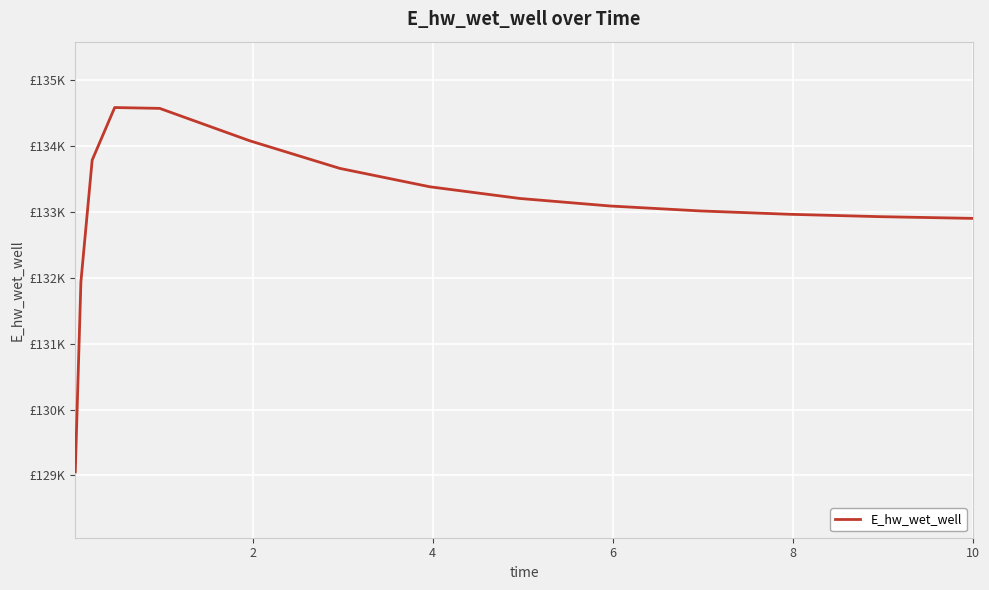

Does the chart display data point markers on the line(s)?

No